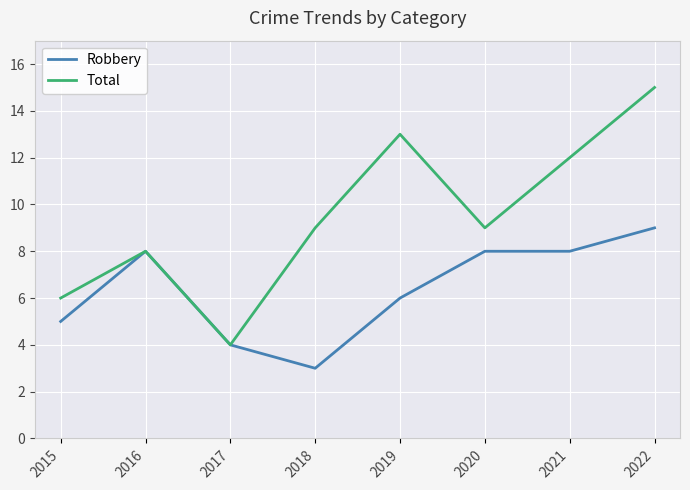

How many interior local peaks does the Total series have?

2